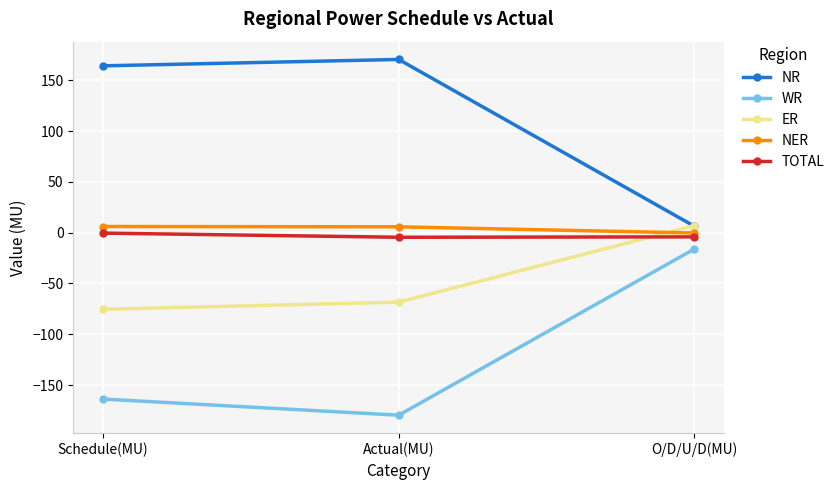

The value of ER at Actual(MU) is -90.0. True or false?

False